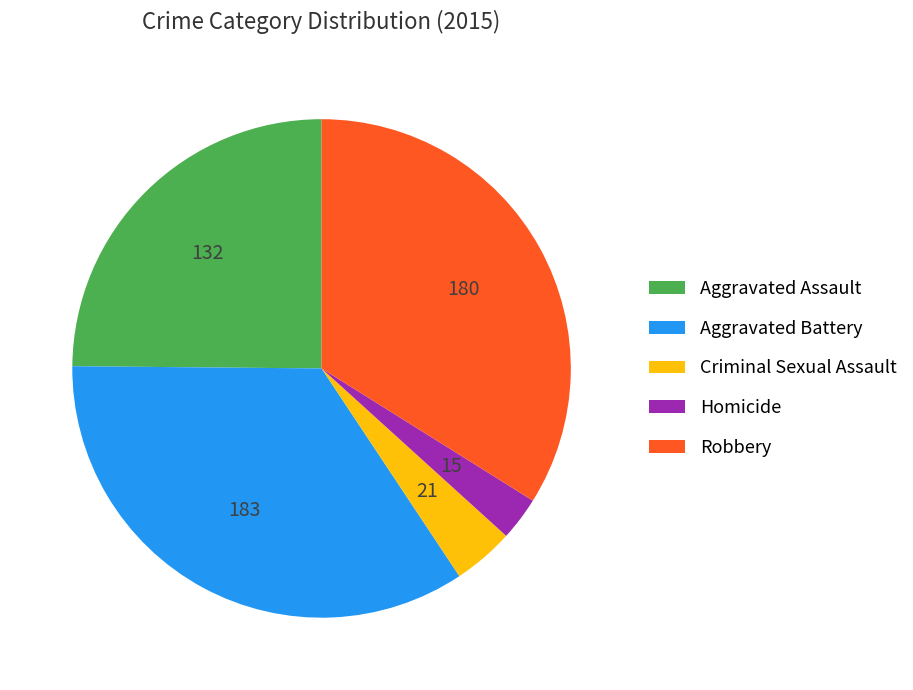

True or false: Homicide accounts for 3% of the total.

True